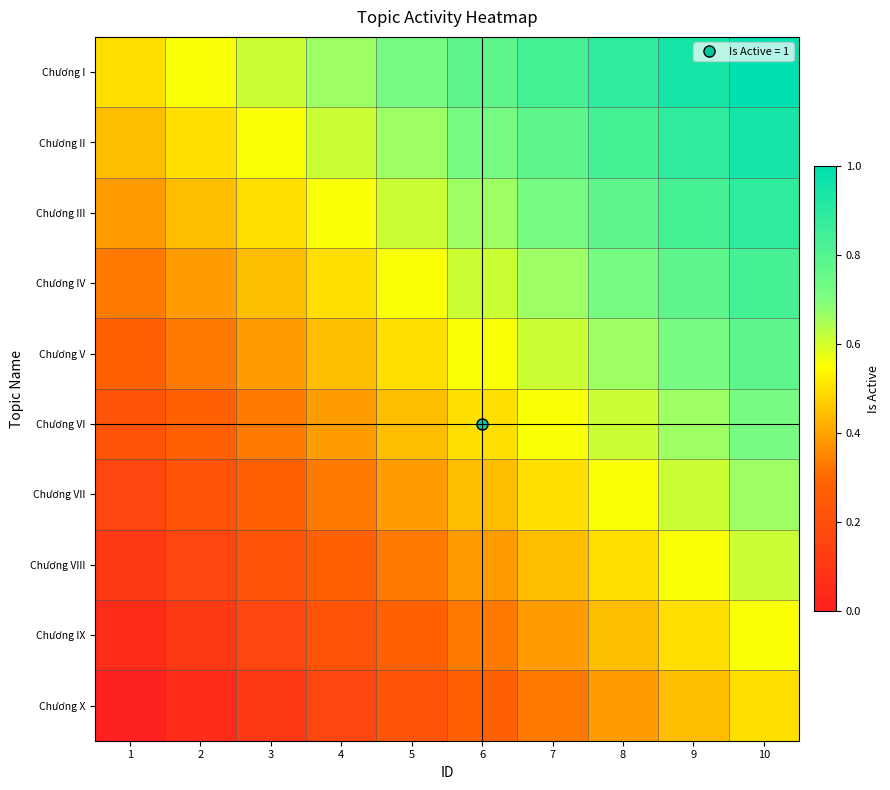

Reading left to right, transcribe all the data shown in this chart.

Chương I: 1=0.5	2=0.6	3=0.6	4=0.7	5=0.7	6=0.8	7=0.8	8=0.9	9=0.9	10=1.0
Chương II: 1=0.4	2=0.5	3=0.6	4=0.6	5=0.7	6=0.7	7=0.8	8=0.8	9=0.9	10=0.9
Chương III: 1=0.4	2=0.4	3=0.5	4=0.6	5=0.6	6=0.7	7=0.7	8=0.8	9=0.8	10=0.9
Chương IV: 1=0.3	2=0.4	3=0.4	4=0.5	5=0.6	6=0.6	7=0.7	8=0.7	9=0.8	10=0.8
Chương V: 1=0.3	2=0.3	3=0.4	4=0.4	5=0.5	6=0.6	7=0.6	8=0.7	9=0.7	10=0.8
Chương VI: 1=0.2	2=0.3	3=0.3	4=0.4	5=0.4	6=0.5	7=0.6	8=0.6	9=0.7	10=0.7
Chương VII: 1=0.2	2=0.2	3=0.3	4=0.3	5=0.4	6=0.4	7=0.5	8=0.6	9=0.6	10=0.7
Chương VIII: 1=0.1	2=0.2	3=0.2	4=0.3	5=0.3	6=0.4	7=0.4	8=0.5	9=0.6	10=0.6
Chương IX: 1=0.1	2=0.1	3=0.2	4=0.2	5=0.3	6=0.3	7=0.4	8=0.4	9=0.5	10=0.6
Chương X: 1=0.0	2=0.1	3=0.1	4=0.2	5=0.2	6=0.3	7=0.3	8=0.4	9=0.4	10=0.5